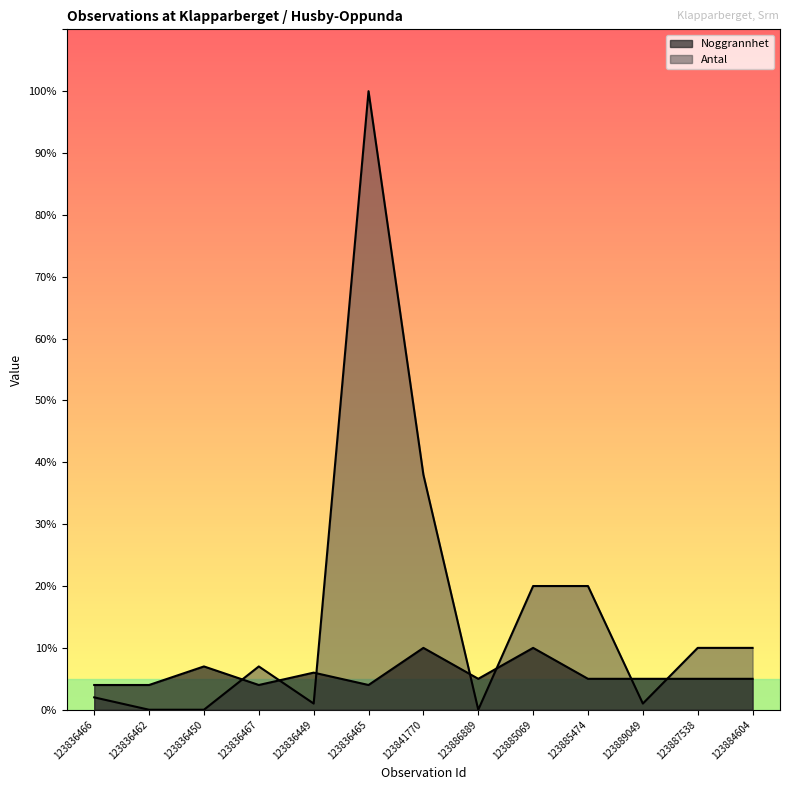

What is the average value of the Noggrannhet series?

6